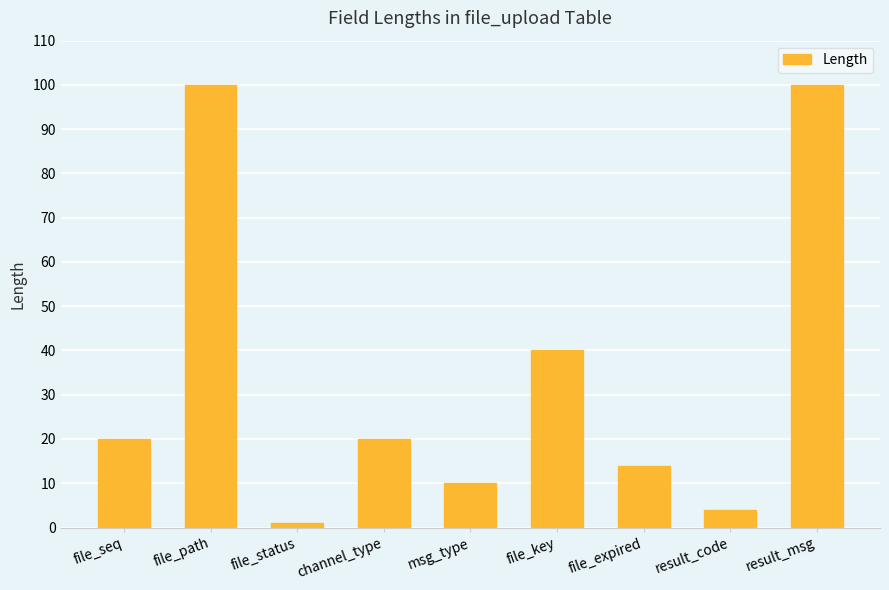

True or false: the data shows 14 at file_expired.

True